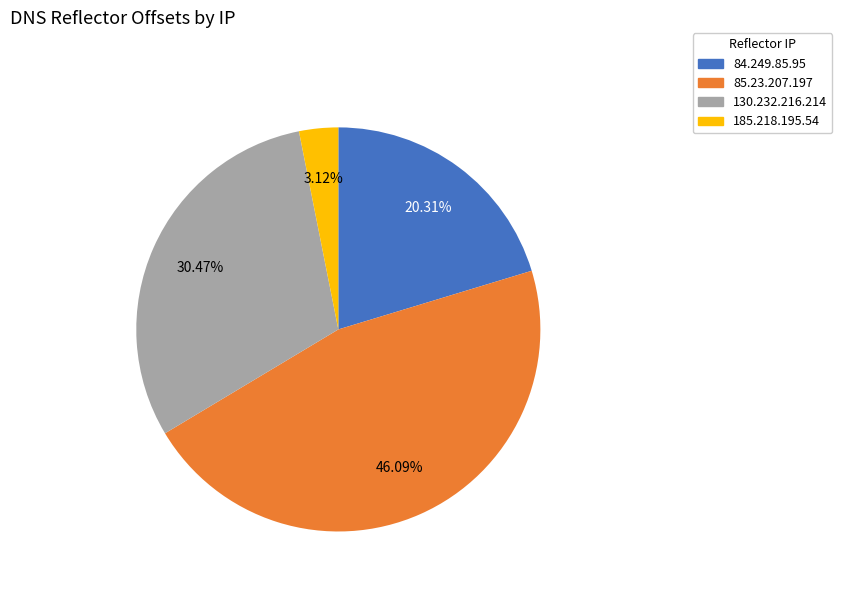

Is it true that 130.232.216.214 is 37% of the pie?

False